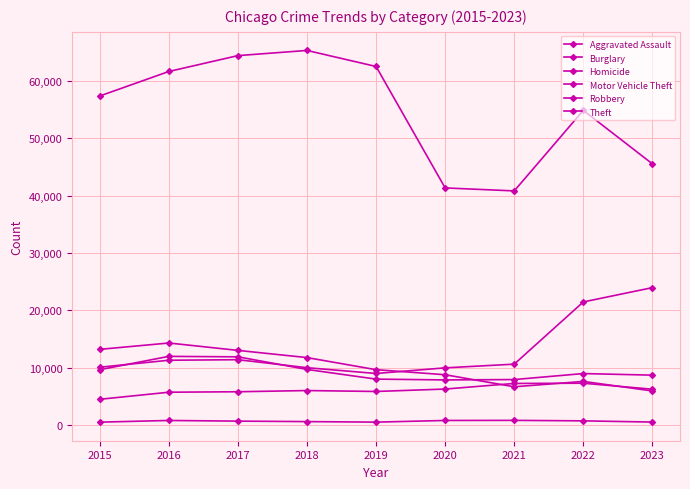

True or false: Aggravated Assault and Theft cross at least once.

False